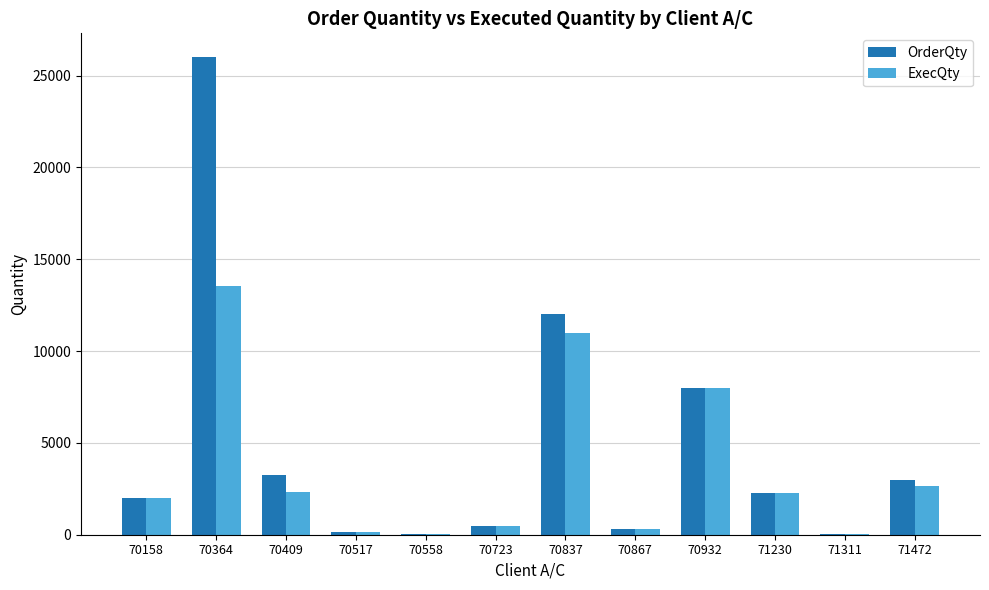

What is the total value across all series at 70409?

5598